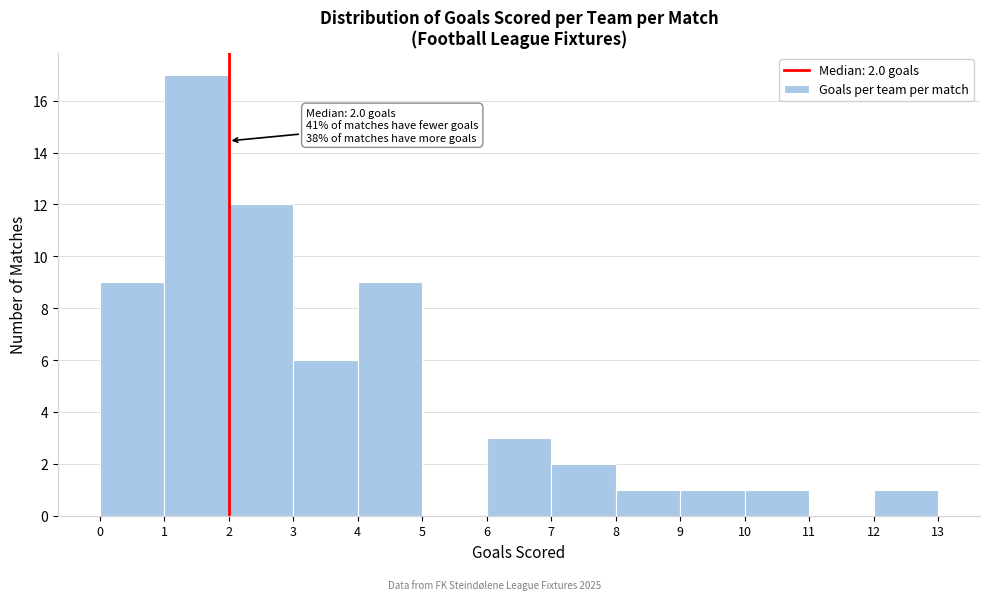

Over which range of the x-axis is the bar tallest?

1 to 2